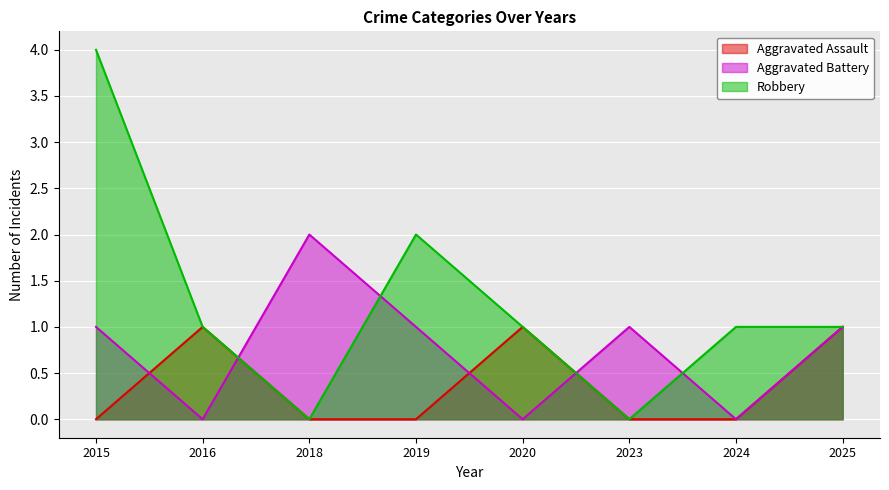

How many series are shown in this chart?

3